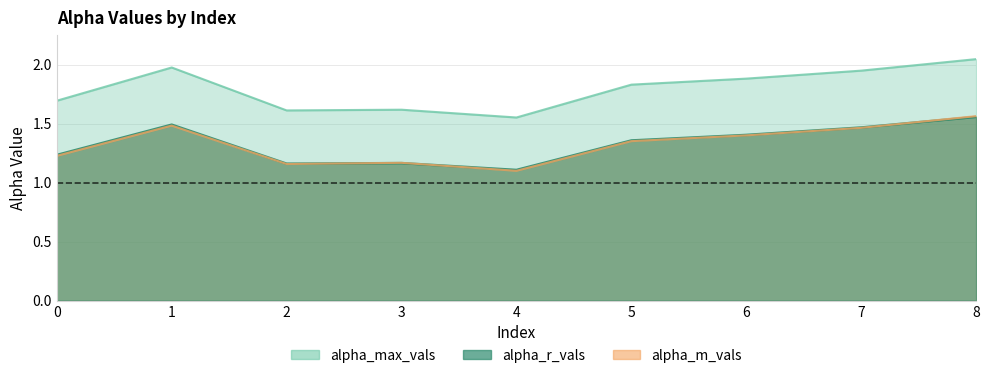

How many interior local valleys does the alpha_max_vals series have?

2